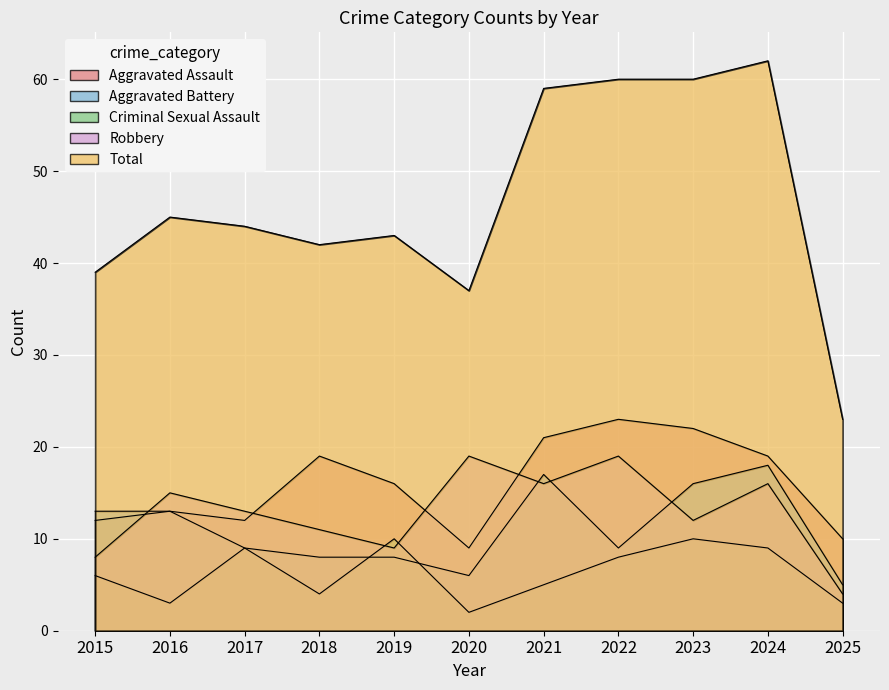

List the series in order of their peak value, highest first.

Total, Aggravated Assault, Robbery, Aggravated Battery, Criminal Sexual Assault